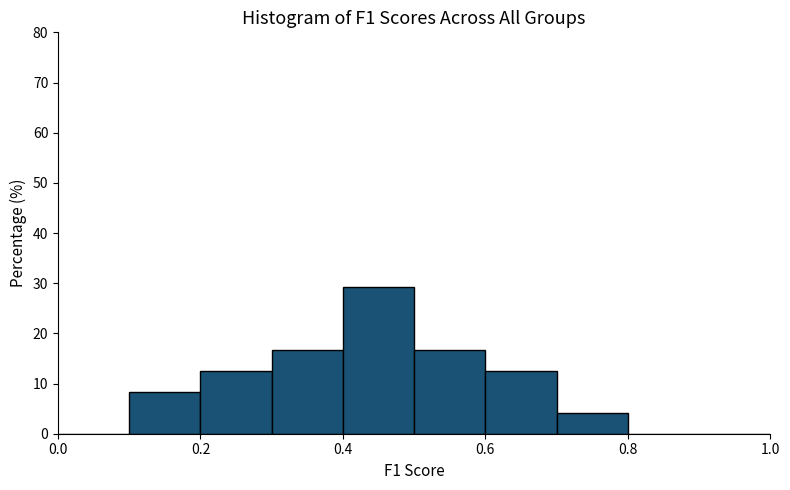

Reading left to right, transcribe this chart: for each bar, give the range it covers on the x-axis and its height. The values are not printed on the chart, so give them approximately, as read against the axis.

0.0 to 0.1: 0
0.1 to 0.2: 8
0.2 to 0.3: 13
0.3 to 0.4: 17
0.4 to 0.5: 29
0.5 to 0.6: 17
0.6 to 0.7: 13
0.7 to 0.8: 4
0.8 to 0.9: 0
0.9 to 1.0: 0